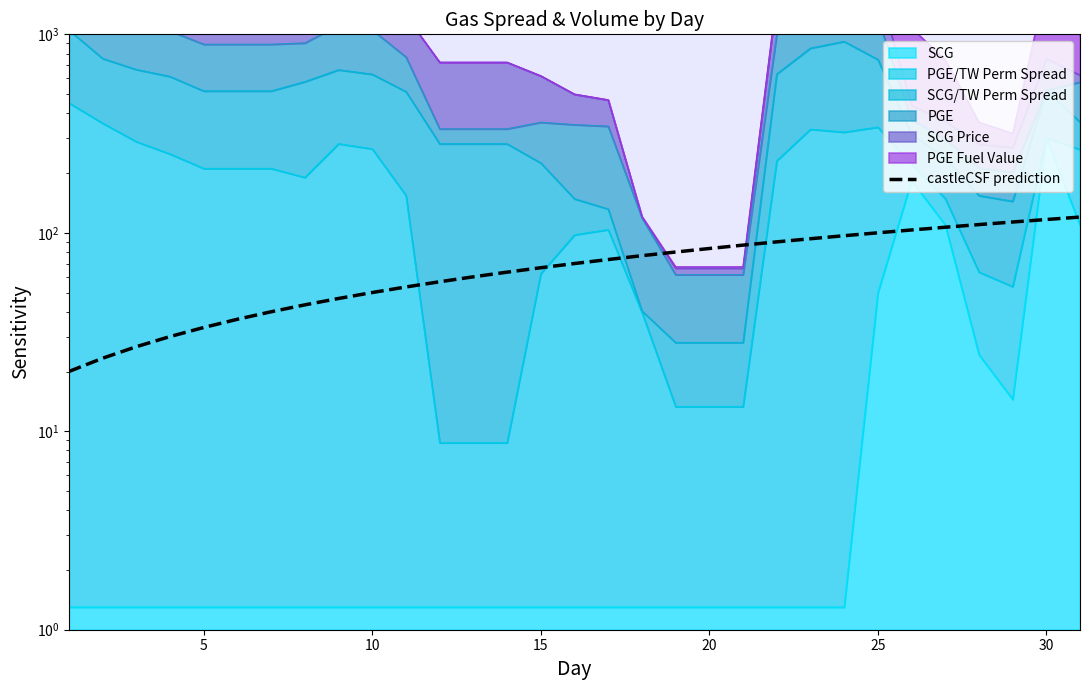

Between 24 and 10, which is larger?

24